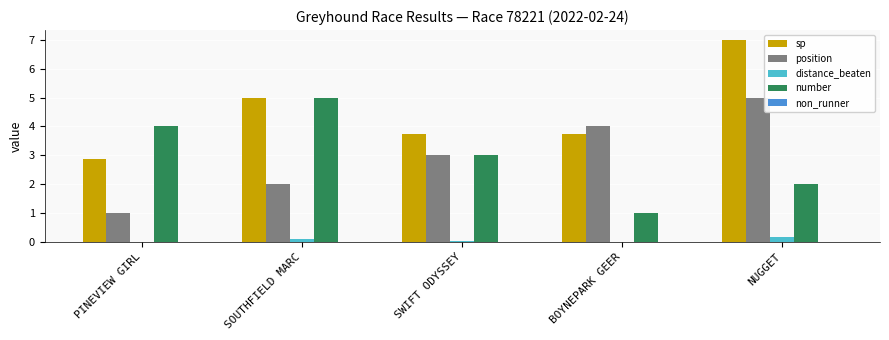

Is the value of distance_beaten at SOUTHFIELD MARC greater than the value of number at PINEVIEW GIRL?

No